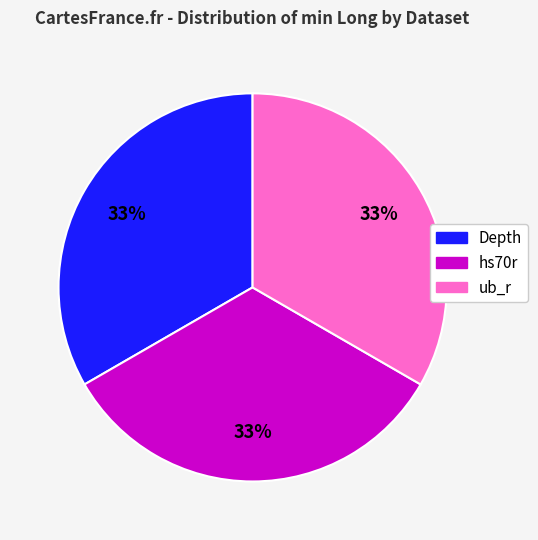

Is the sum of Depth and ub_r greater than half?

Yes